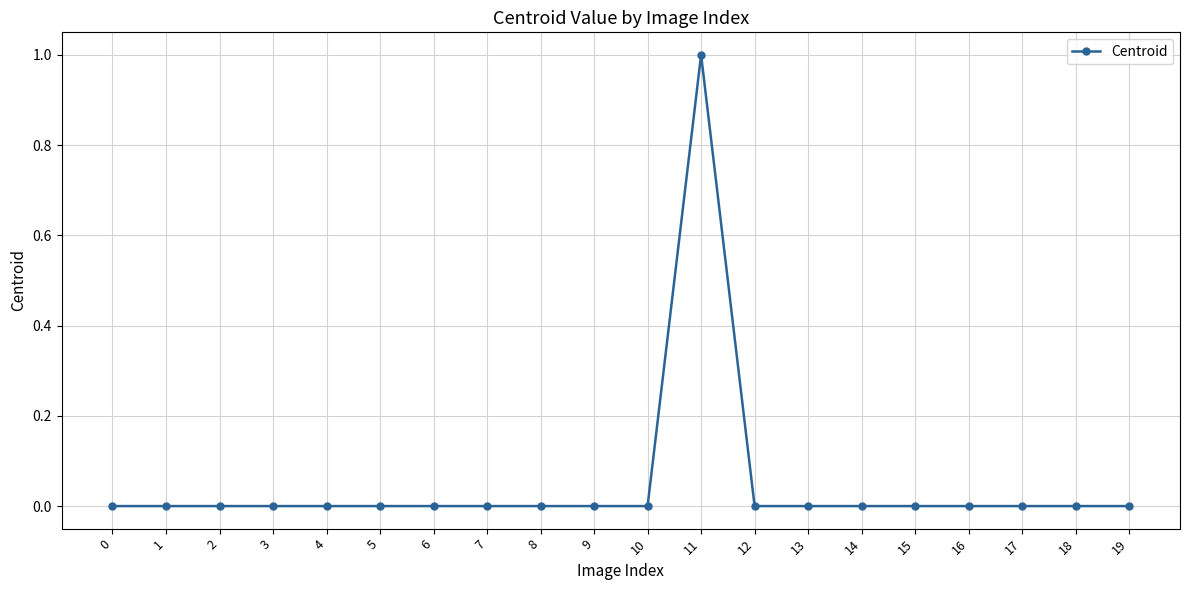

How many lines are shown in the chart?

1